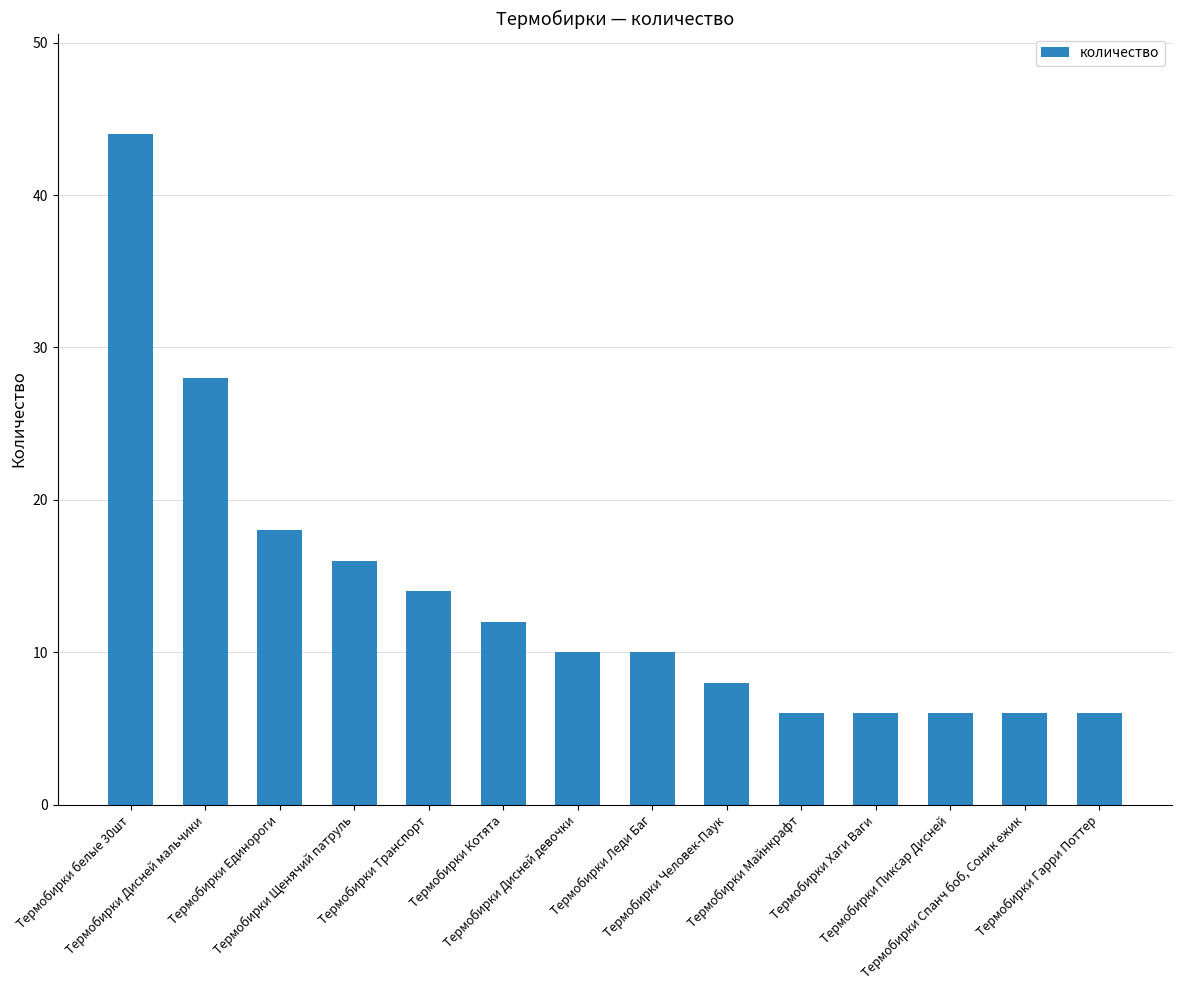

What is the maximum value shown in the chart?

44